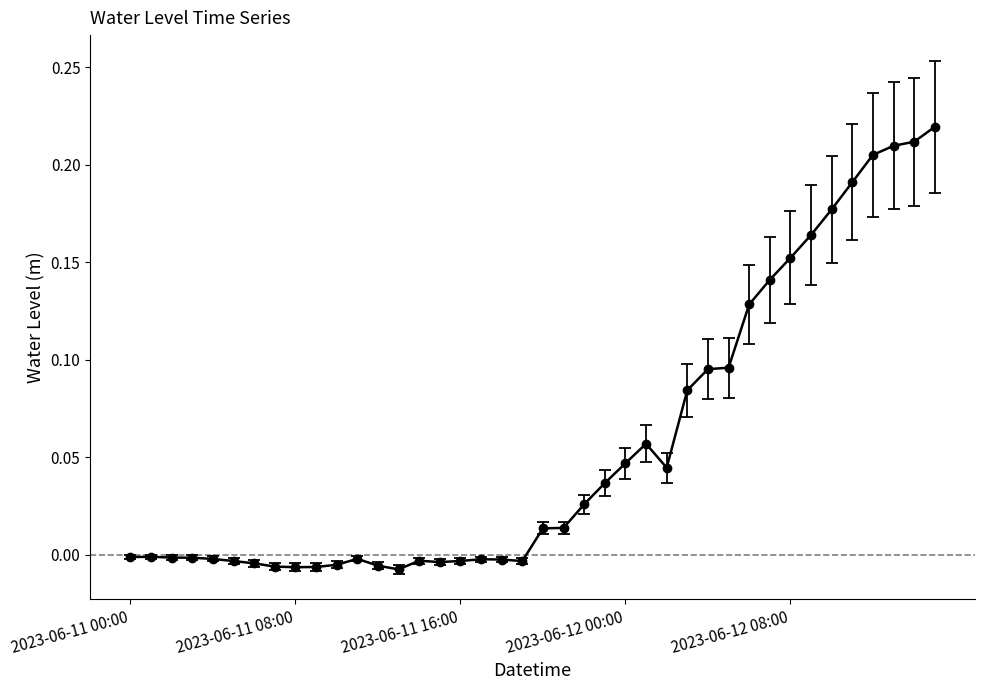

What is the sum of all values?

2.2